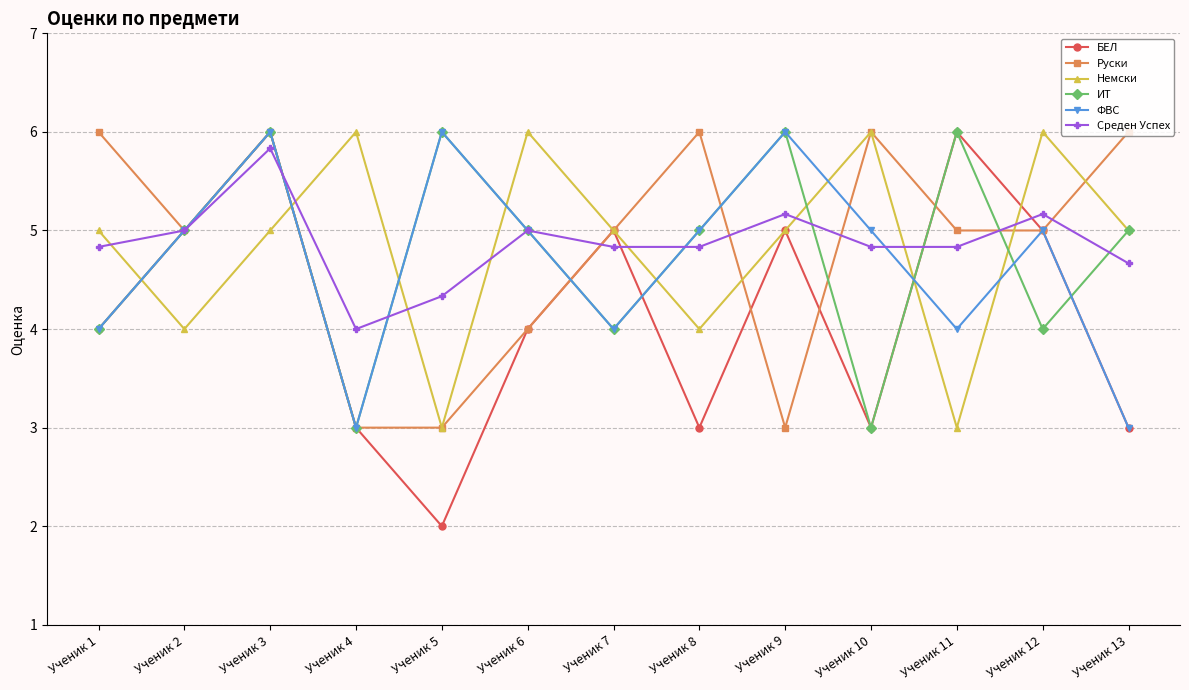

What is the difference between the highest and lowest values at Ученик 10?

3.0